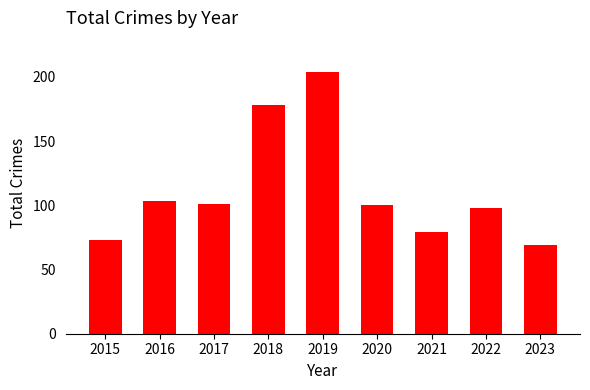

Reading left to right, what are all the values shown in this chart?

73	103	101	178	204	100	79	98	69